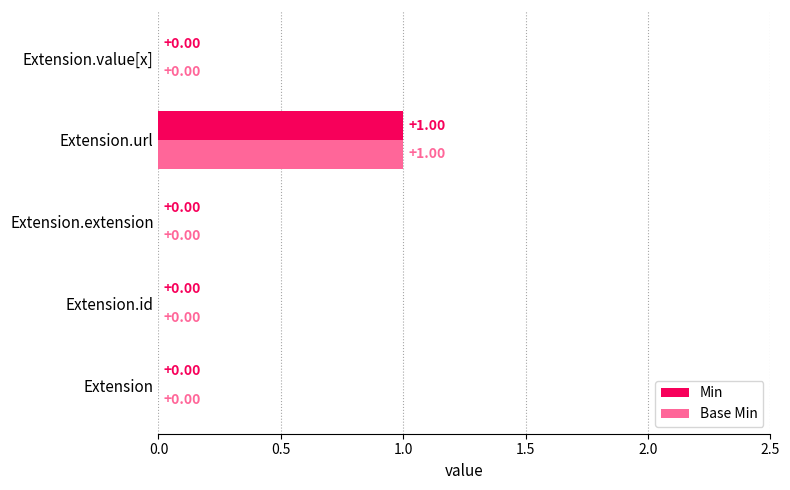

At which category is the sum across all series the highest?

Extension.url